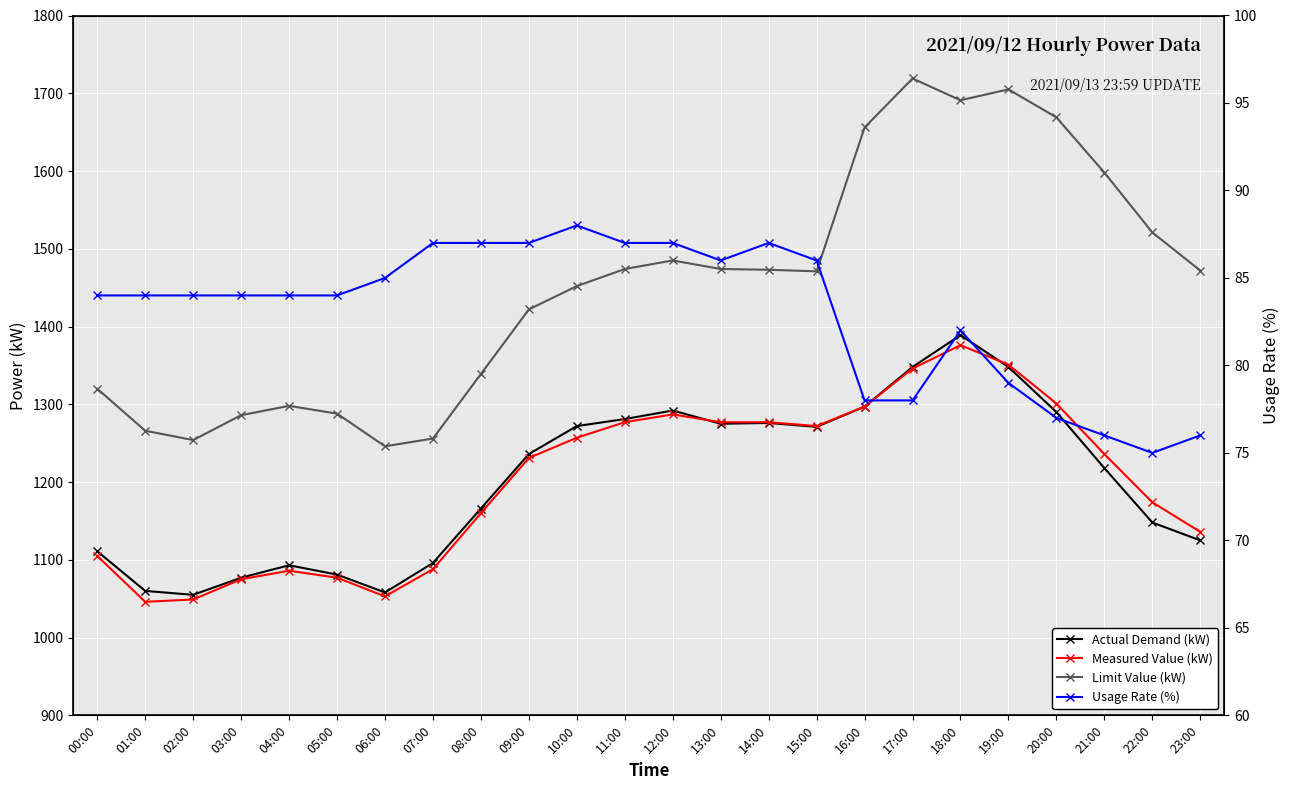

True or false: Limit Value (kW) and Actual Demand (kW) intersect in this chart.

False